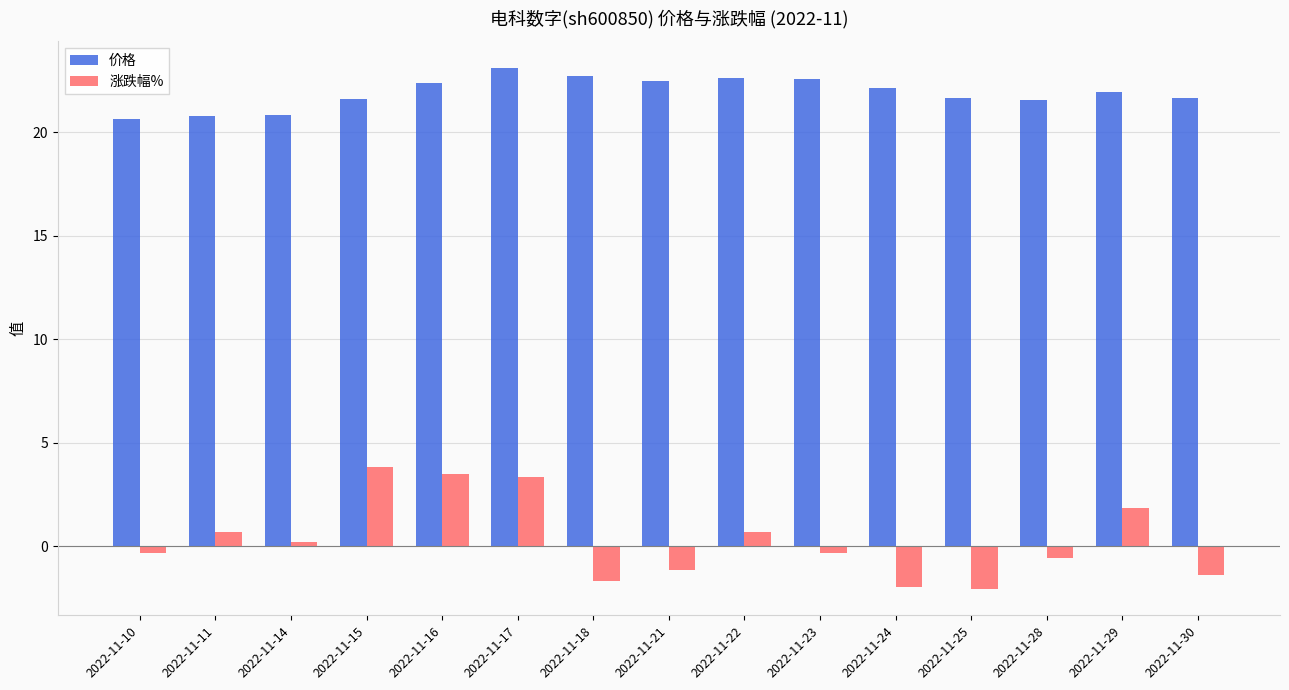

What is the approximate value of 涨跌幅% at 2022-11-18?

-1.7